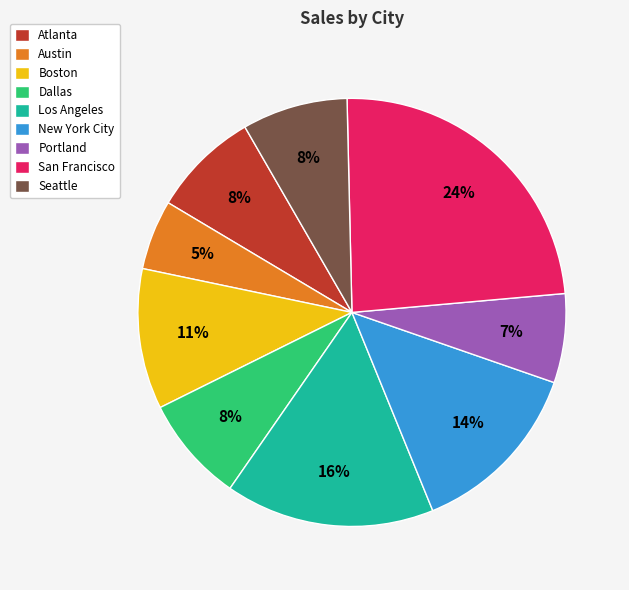

Is the sum of Atlanta and Los Angeles greater than half?

No